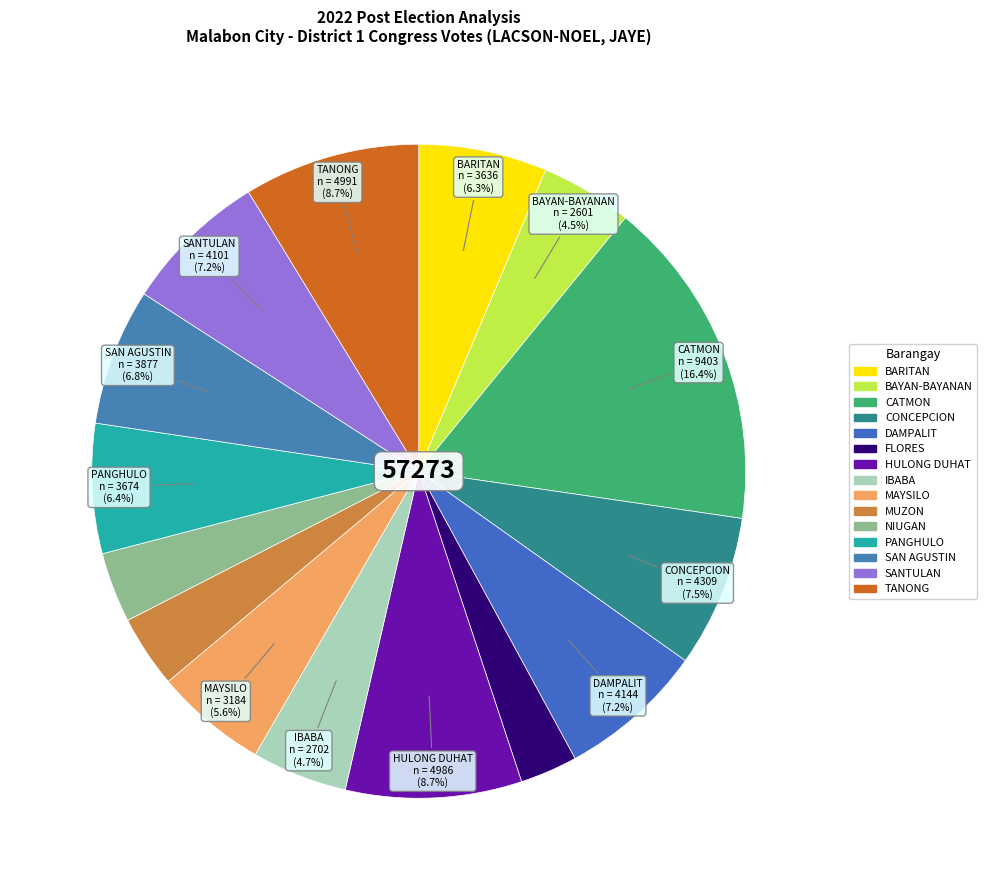

To the nearest percent, what percentage of the pie is BARITAN?

6%